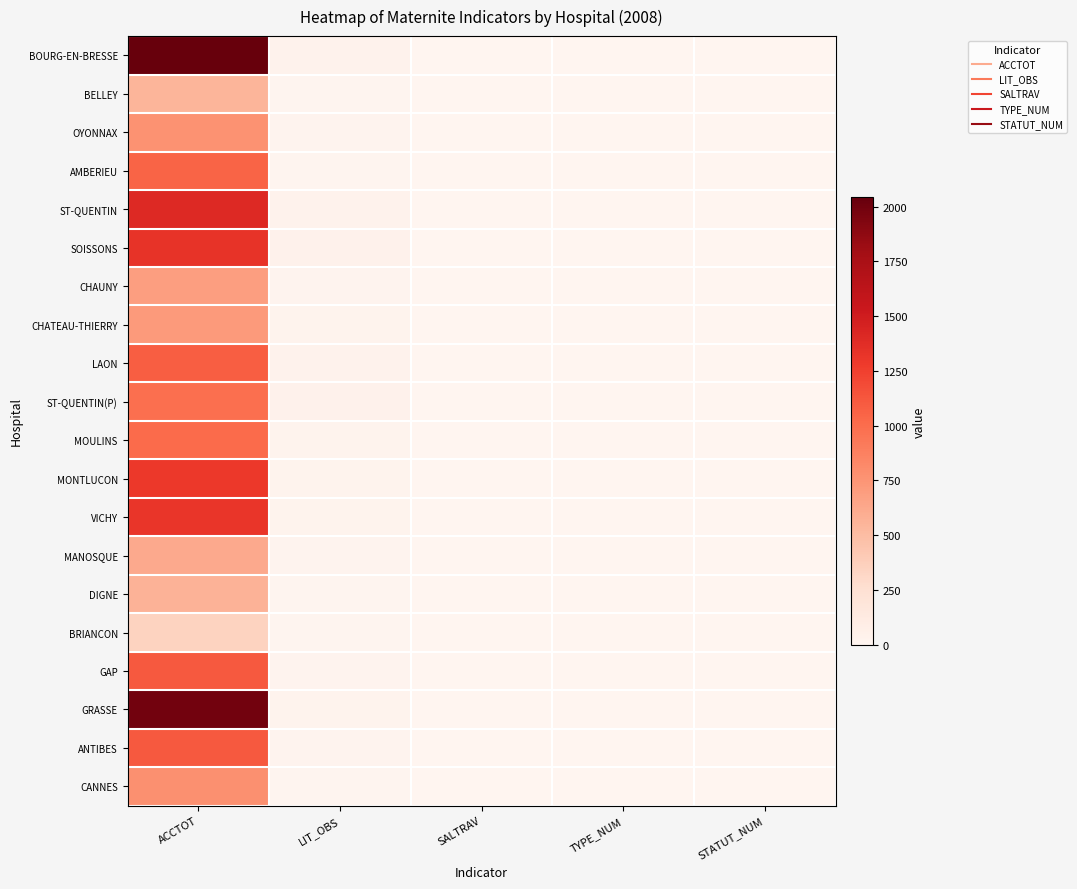

At ACCTOT, list the series in order from largest to smallest.

BOURG-EN-BRESSE, GRASSE, ST-QUENTIN, SOISSONS, VICHY, MONTLUCON, GAP, ANTIBES, LAON, AMBERIEU, MOULINS, ST-QUENTIN(P), CANNES, OYONNAX, CHATEAU-THIERRY, CHAUNY, MANOSQUE, DIGNE, BELLEY, BRIANCON